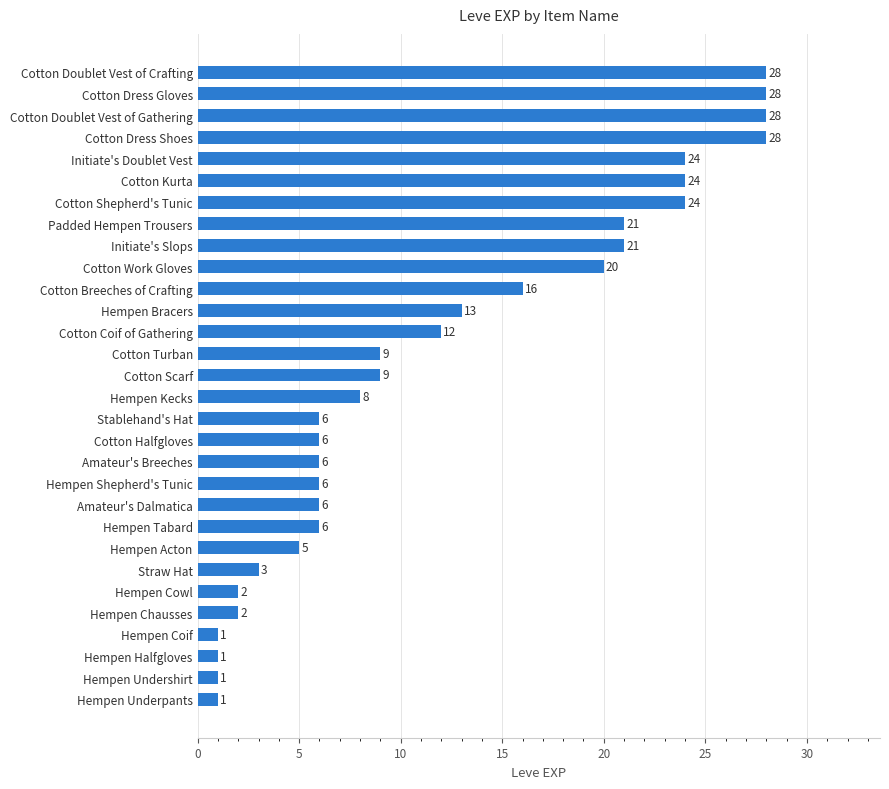

Reading bottom to top, what are all the values shown in this chart?

1	1	1	1	2	2	3	5	6	6	6	6	6	6	8	9	9	12	13	16	20	21	21	24	24	24	28	28	28	28